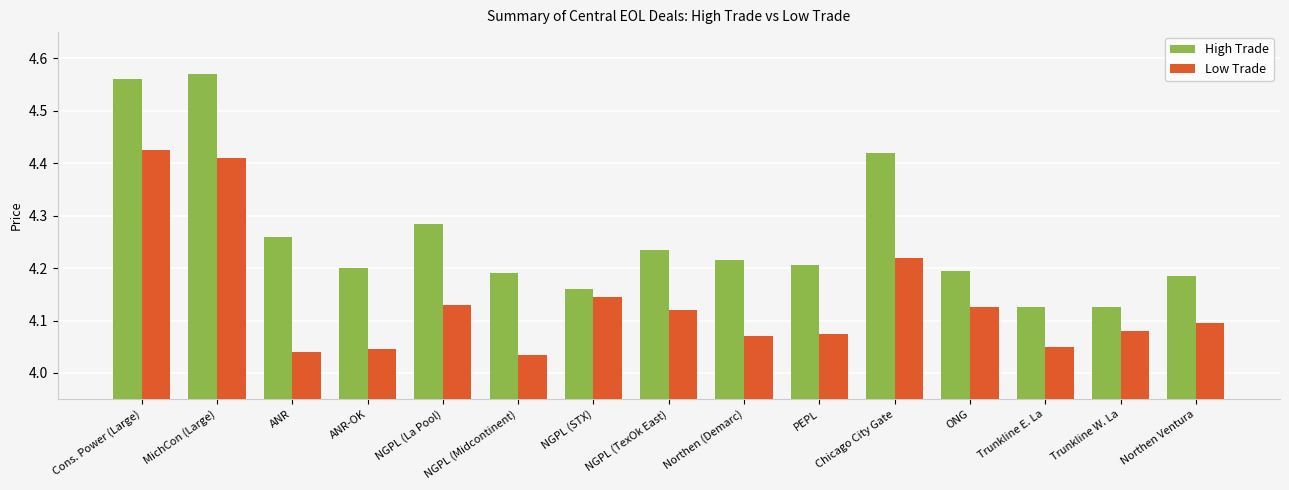

Does the chart contain stacked bars?

No